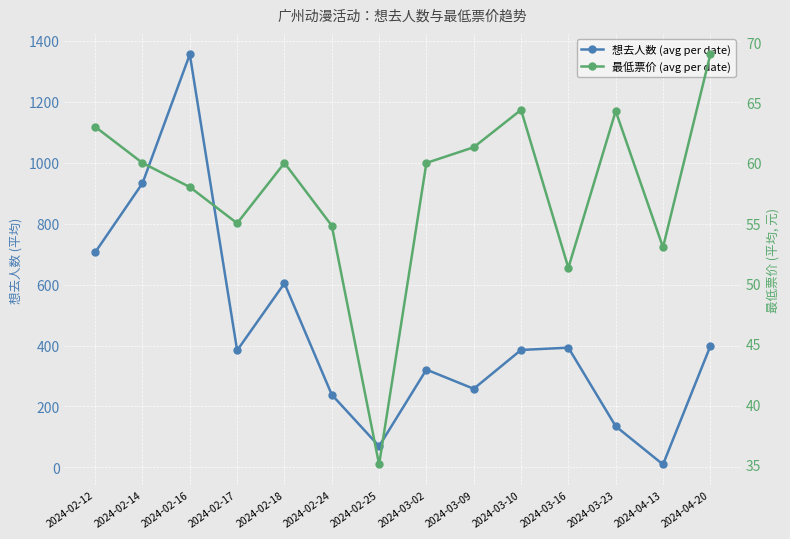

What is the maximum value shown in the chart?

1356.0